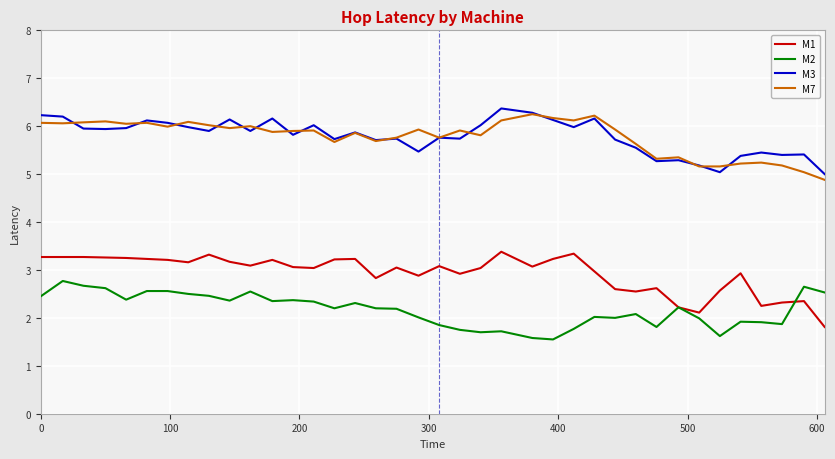

True or false: M2 and M3 intersect in this chart.

False